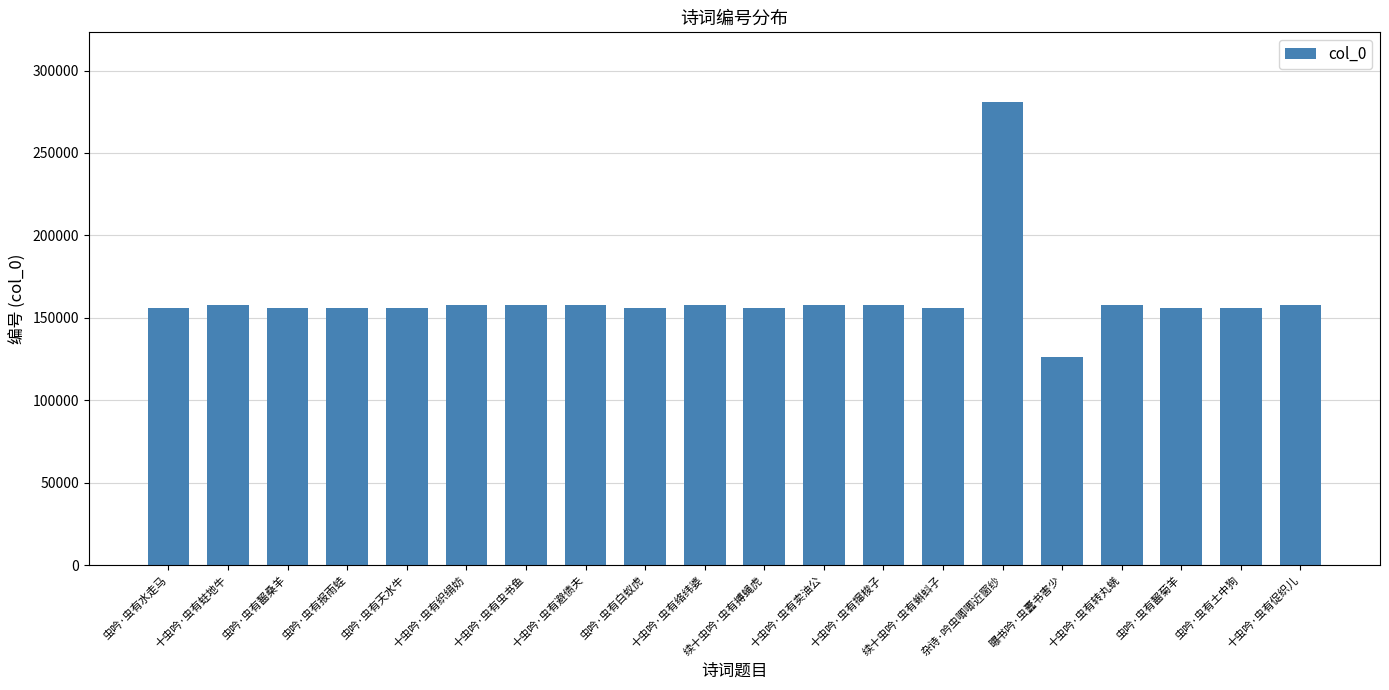

Are the bars grouped side by side (vs. stacked)?

No